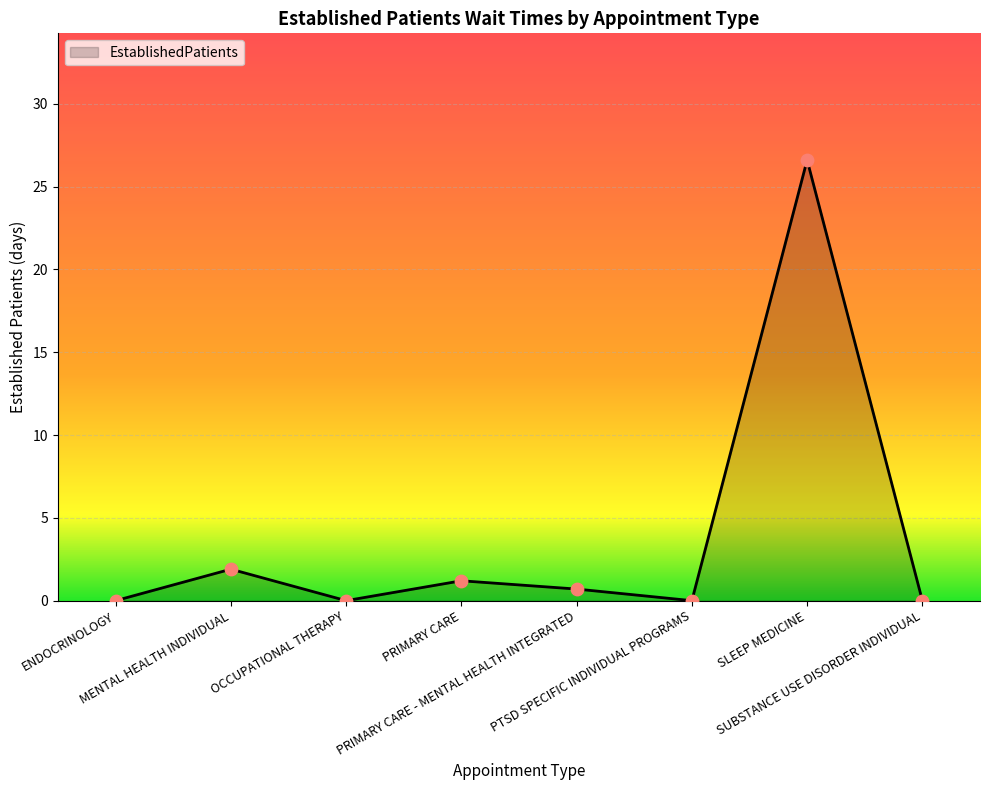

Which has a higher value, MENTAL HEALTH INDIVIDUAL or PTSD SPECIFIC INDIVIDUAL PROGRAMS?

MENTAL HEALTH INDIVIDUAL